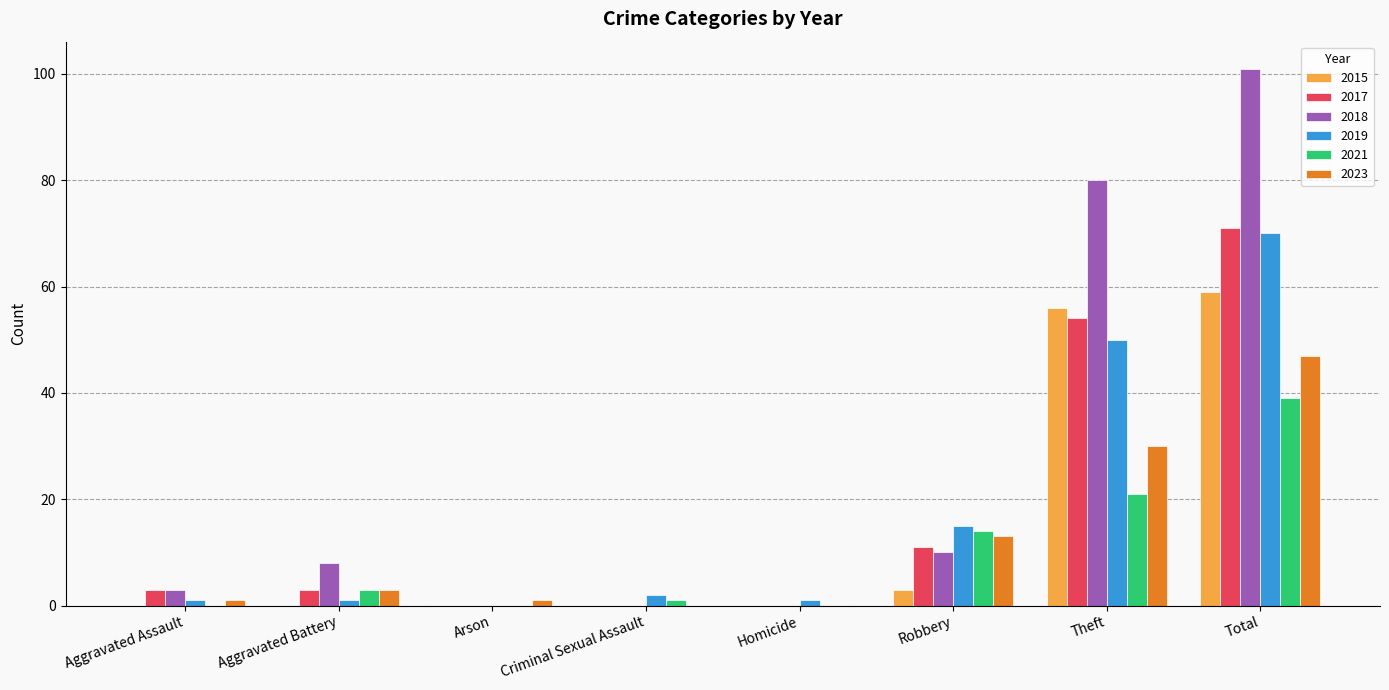

What is the highest value of the 2018 series?

101